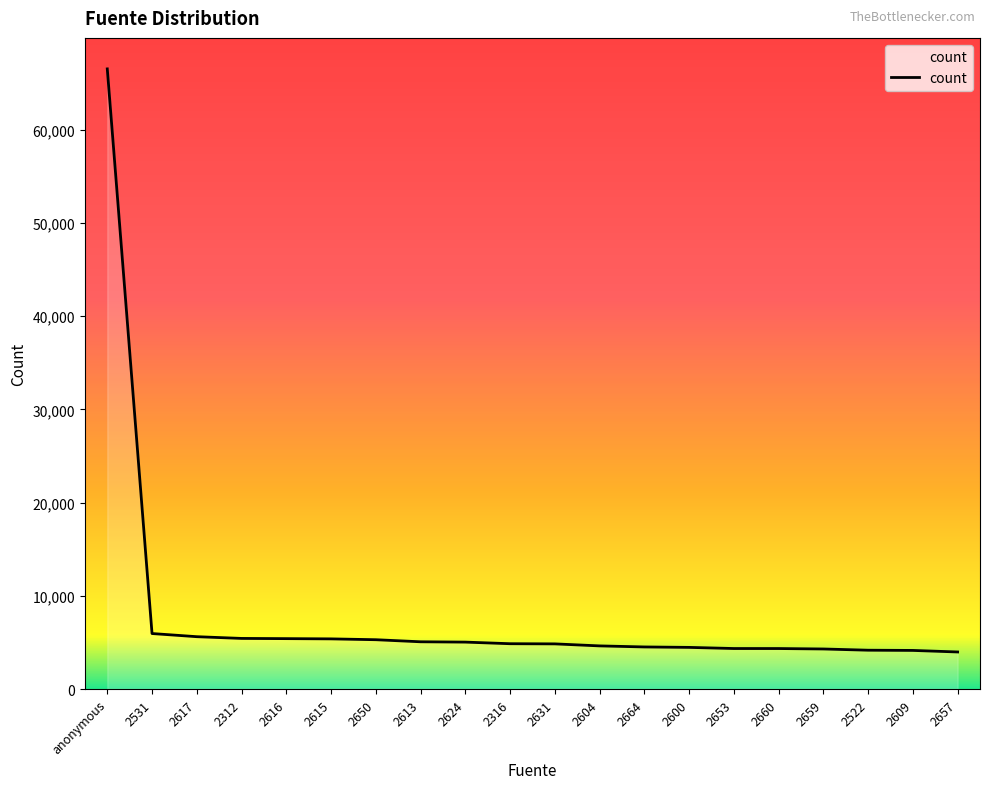

Where does the data first go above 4859?

anonymous